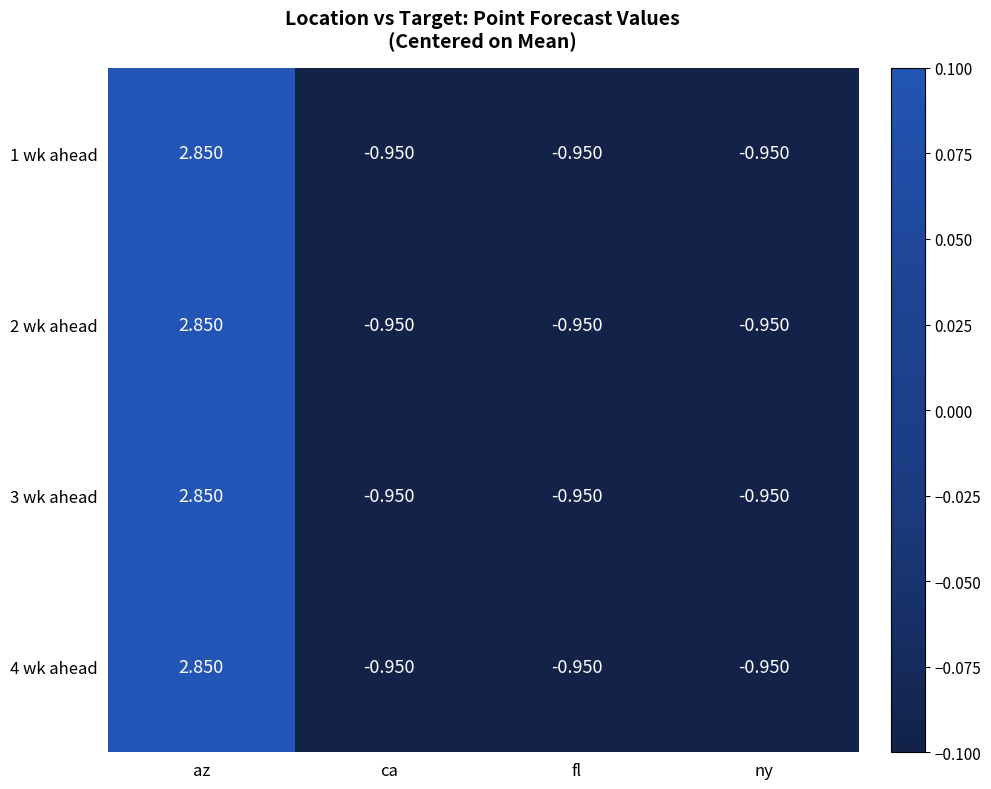

How many negative values does the 1 wk ahead series have?

3